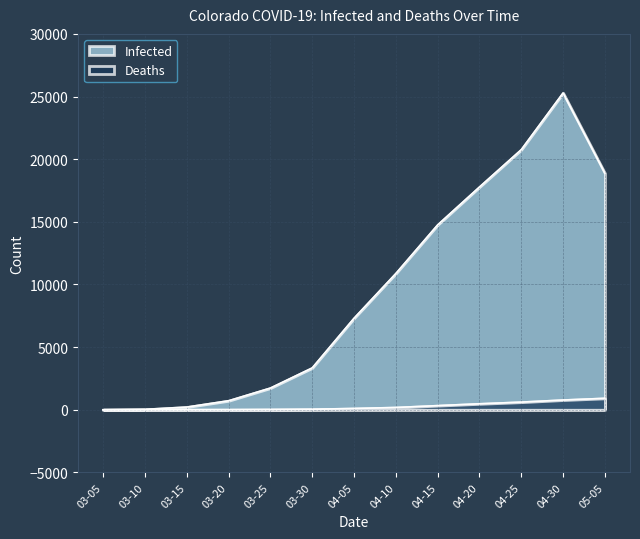

How many positive values does the Infected series have?

12